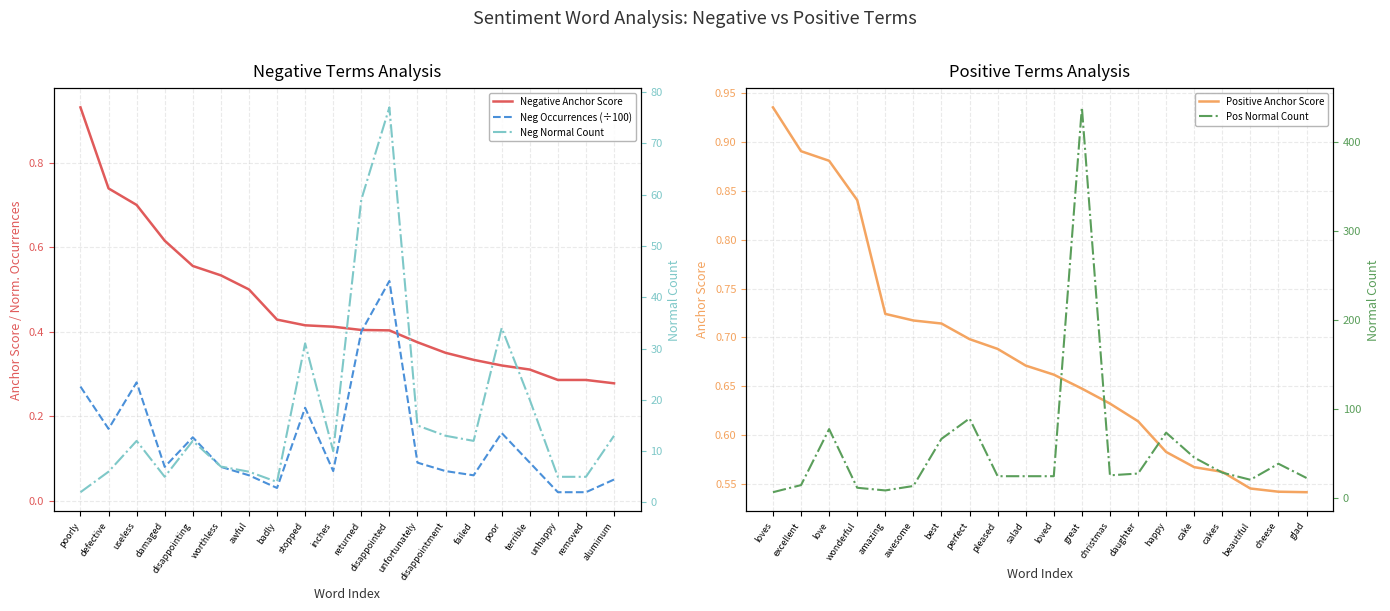

What is the difference between the Neg Normal Count values at damaged and returned?

54.0